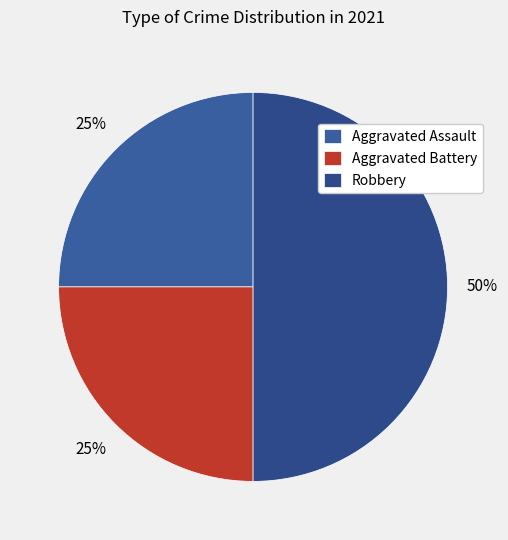

To the nearest percent, what is the combined percentage of Robbery and Aggravated Battery?

75%